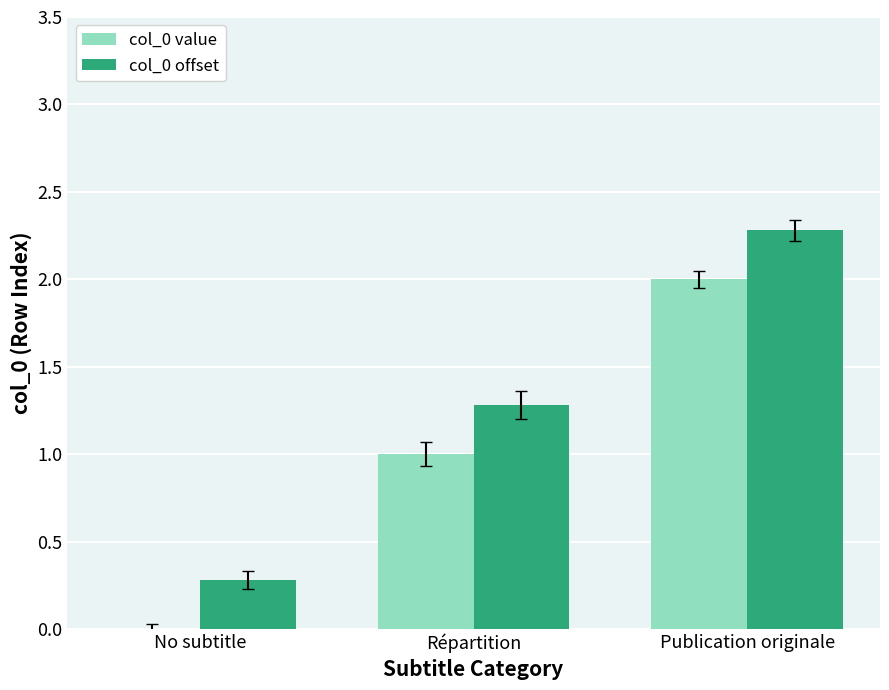

True or false: col_0 value has a value of -0.9 at No subtitle.

False